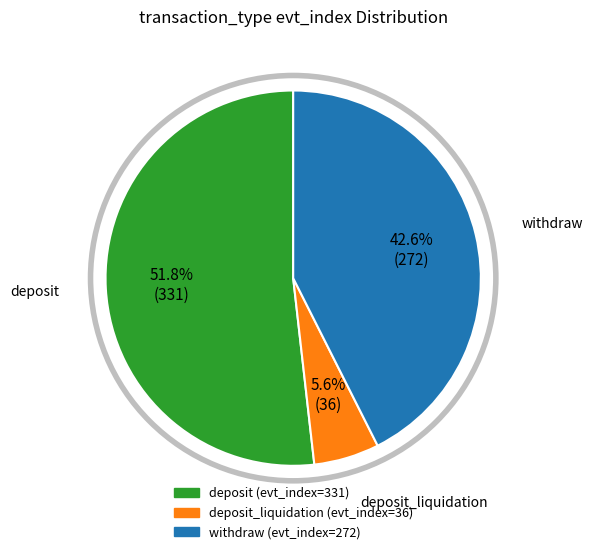

What percentage is the deposit_liquidation slice, to the nearest percent?

6%